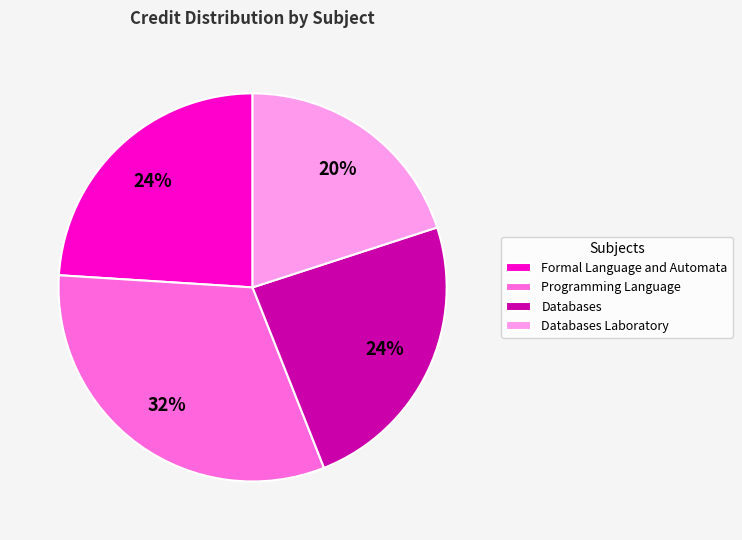

Does any single category account for the majority?

No